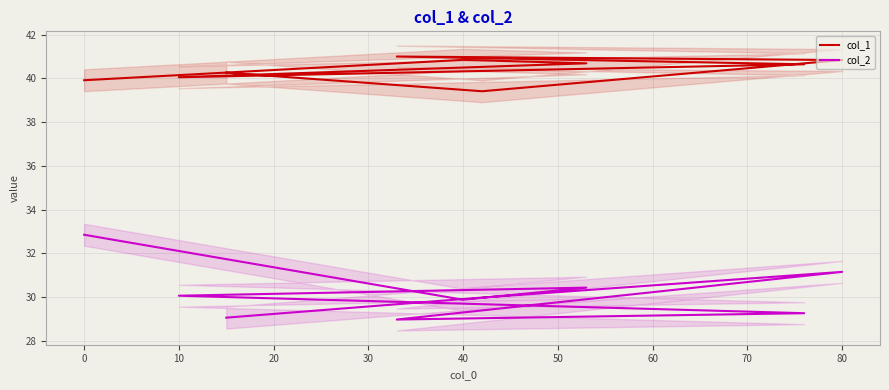

Which has a higher value, −10 or 40?

40